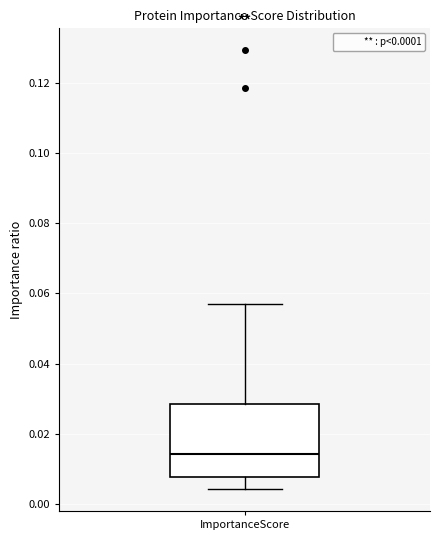

Where is the upper edge of the box for ImportanceScore on the y-axis? The values are not printed on the chart, so give them approximately, as read against the axis.

0.028